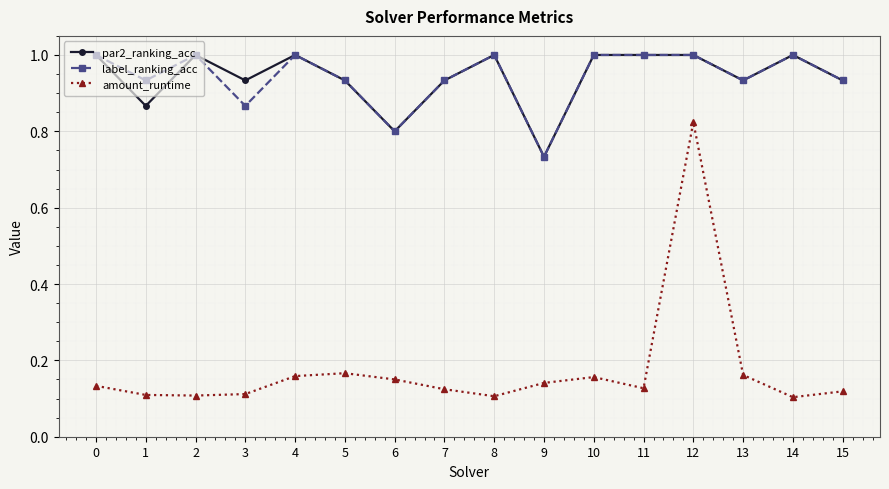

How many lines are shown in the chart?

3